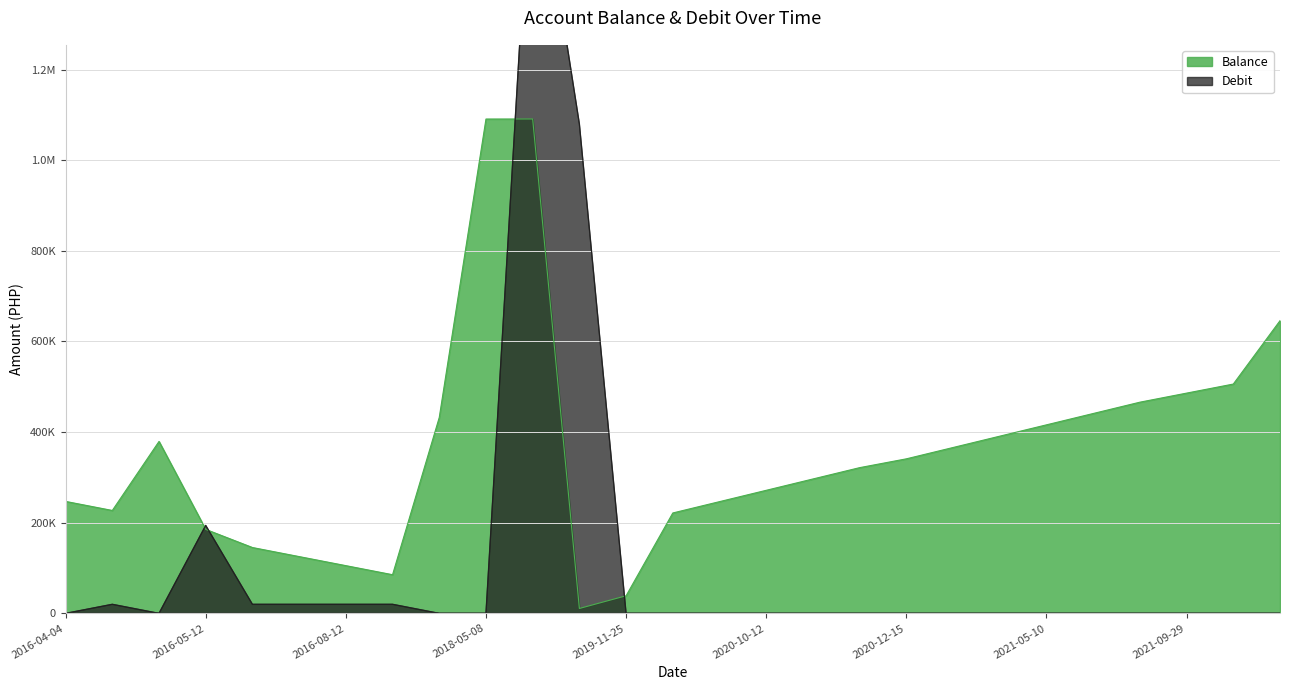

True or false: Debit and Balance cross at least once.

True